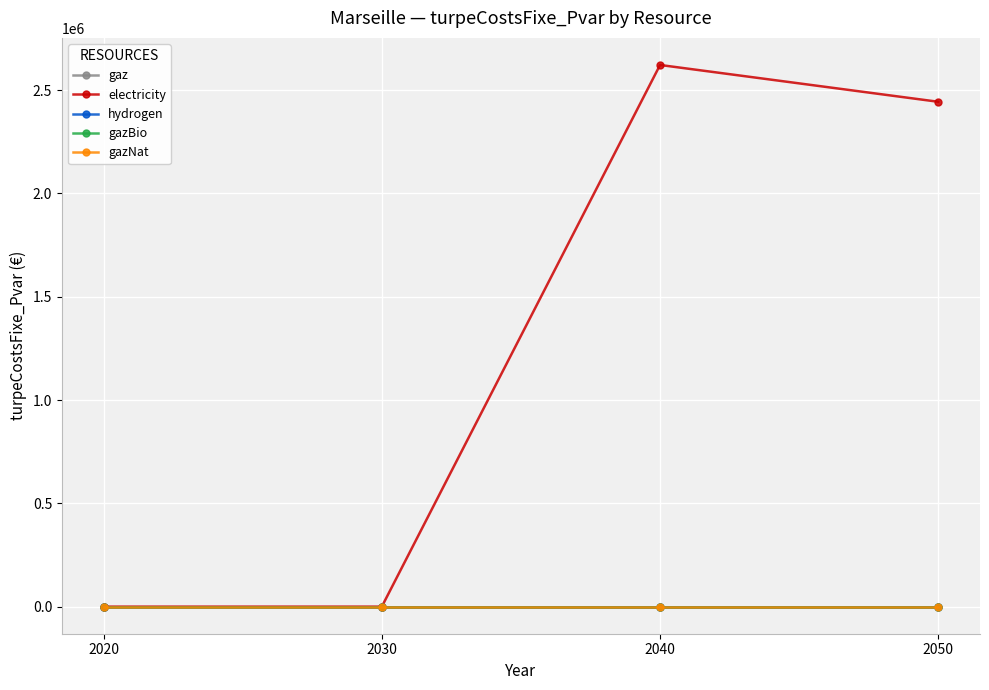

Between 2030 and 2050, which series saw the biggest shift?

electricity